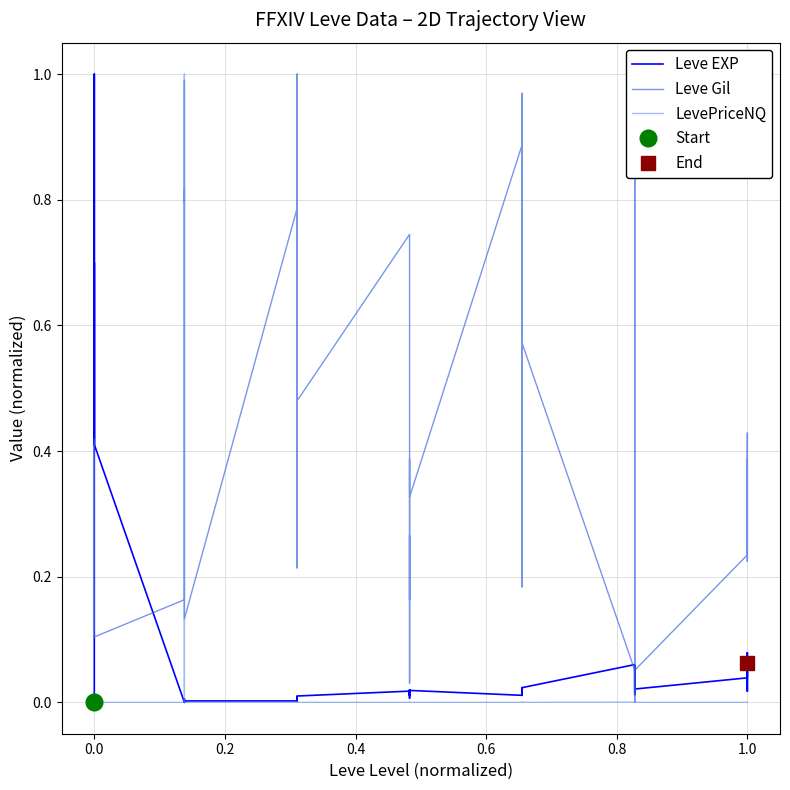

What are all the series names shown in the legend?

Leve EXP, Leve Gil, LevePriceNQ